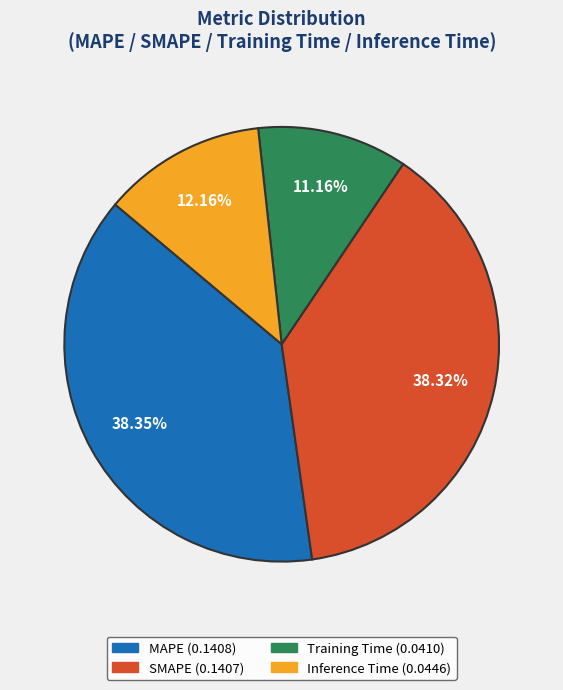

Which category has the smallest portion of the pie?

Training Time